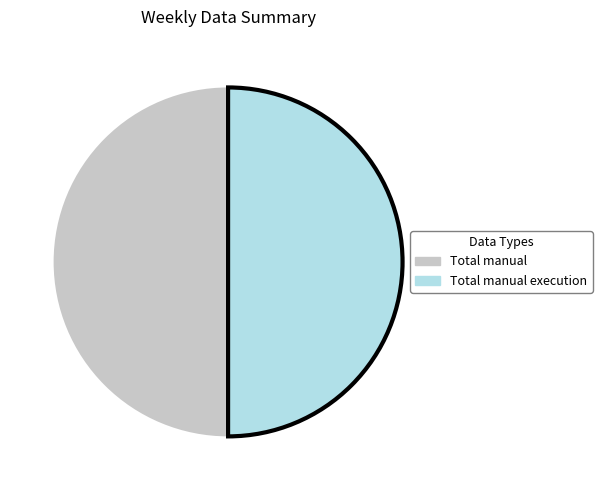

Is the sum of Total manual execution and Total manual greater than half?

Yes